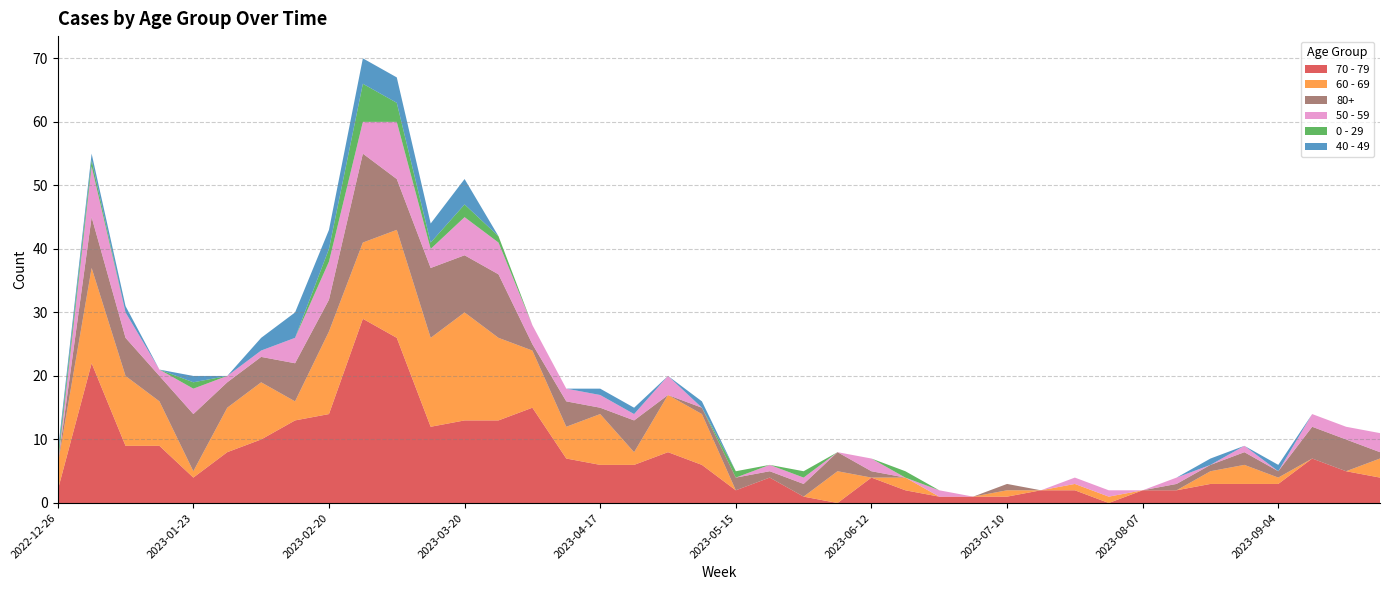

Reading left to right, extract all data points from this chart.

70 - 79: 2	22	9	9	4	8	10	13	14	29	26	12	13	13	15	7	6	6	8	6	2	4	1	0	4	2	1	1	1	2	2	0	2	2	3	3	3	7	5	4
60 - 69: 4	15	11	7	1	7	9	3	13	12	17	14	17	13	9	5	8	2	9	8	0	0	0	5	0	2	0	0	1	0	1	1	0	0	2	3	1	0	0	3
80+: 0	8	6	4	9	4	4	6	5	14	8	11	9	10	1	4	1	5	0	1	2	1	2	3	1	0	0	0	1	0	0	0	0	1	1	2	1	5	5	1
50 - 59: 0	8	4	1	4	1	1	4	6	5	9	3	6	5	3	2	2	1	3	0	0	1	1	0	2	0	1	0	0	0	1	1	0	1	0	1	0	2	2	3
0 - 29: 1	1	0	0	1	0	0	0	2	6	3	1	2	1	0	0	0	0	0	0	1	0	1	0	0	1	0	0	0	0	0	0	0	0	0	0	0	0	0	0
40 - 49: 1	1	1	0	1	0	2	4	3	4	4	3	4	0	0	0	1	1	0	1	0	0	0	0	0	0	0	0	0	0	0	0	0	0	1	0	1	0	0	0